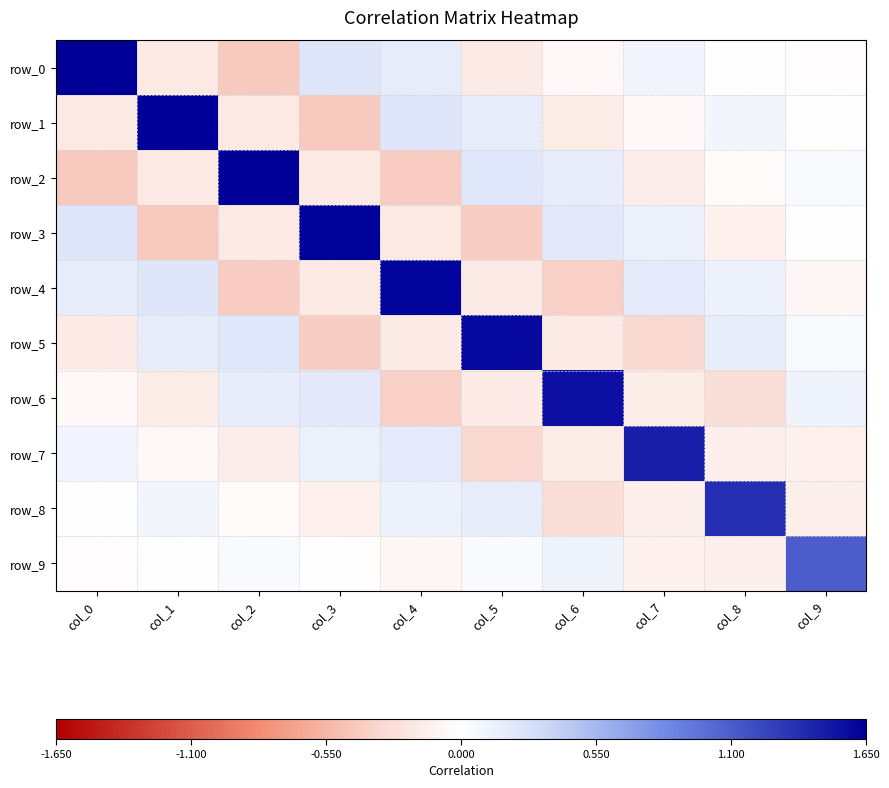

What is the difference between the maximum and second lowest values in the row_1 series?

1.8